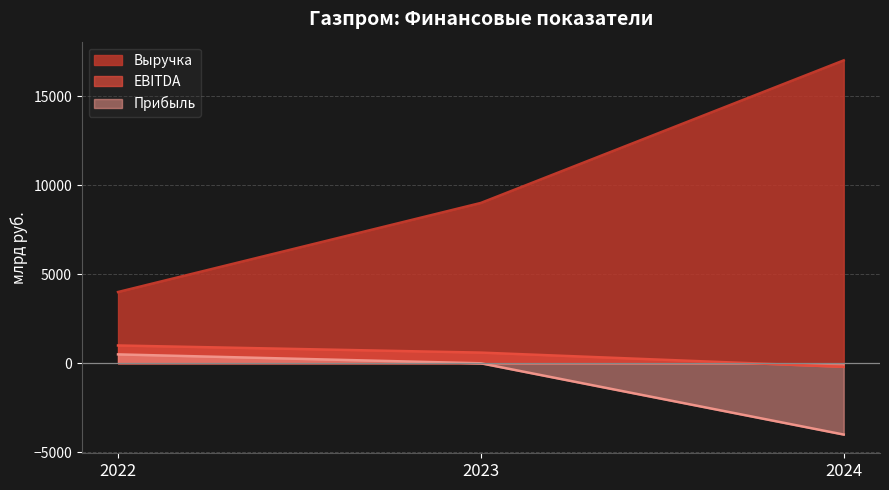

The value of Прибыль at 2022 is 809. True or false?

False